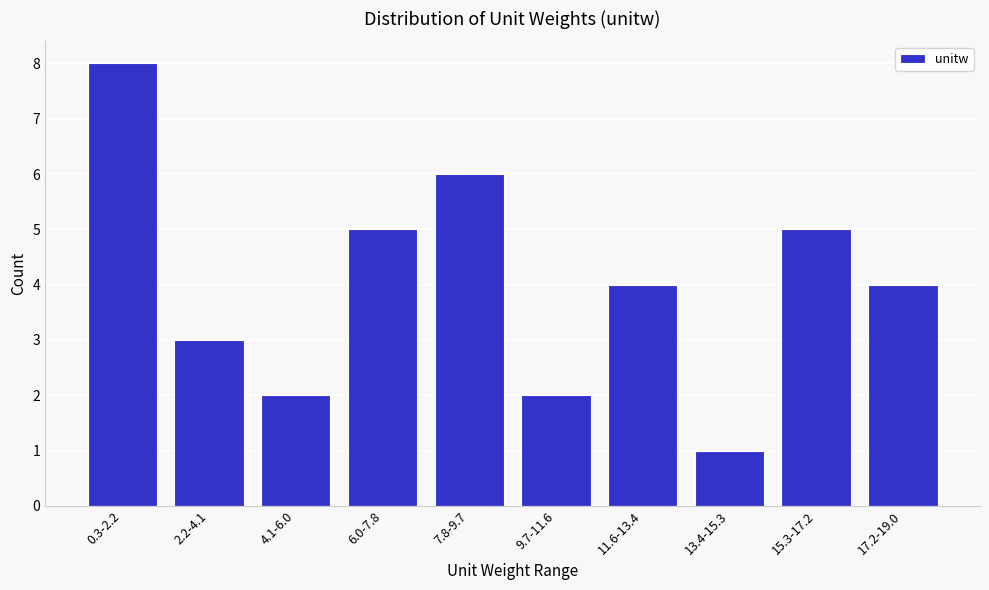

Reading left to right, transcribe all the data shown in this chart.

8	3	2	5	6	2	4	1	5	4